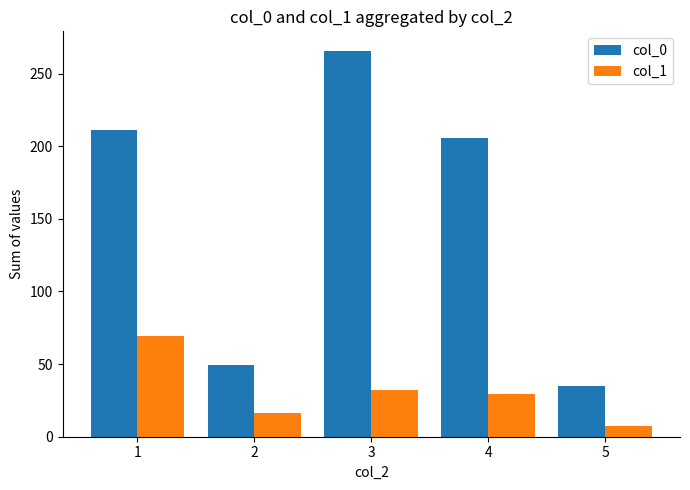

At which label is col_0 closest to 150?

4